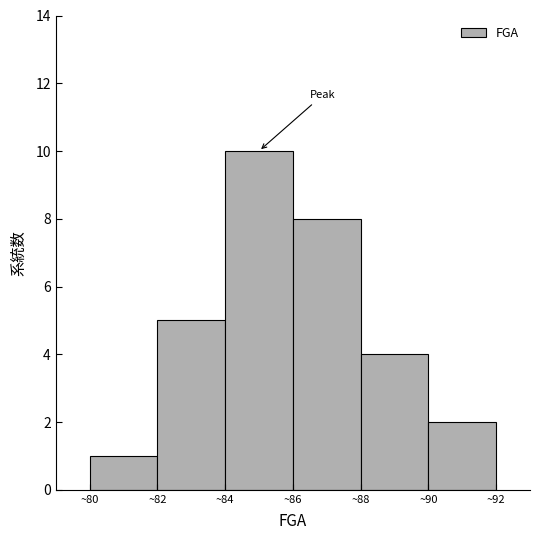

Reading left to right, list every bar in this chart as the range it spans on the x-axis followed by its height. The values are not printed on the chart, so give them approximately, as read against the axis.

80 to 82: 1
82 to 84: 5
84 to 86: 10
86 to 88: 8
88 to 90: 4
90 to 92: 2